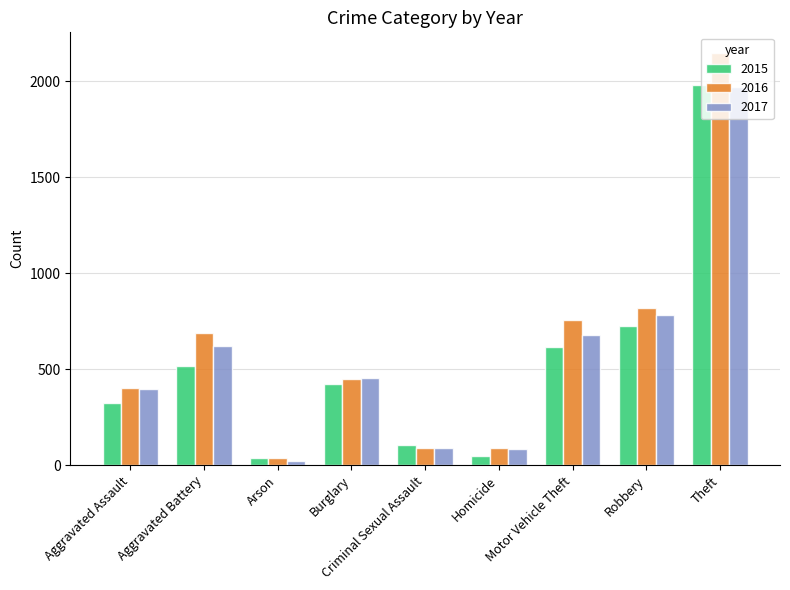

Which category has the lowest value across all series?

Arson